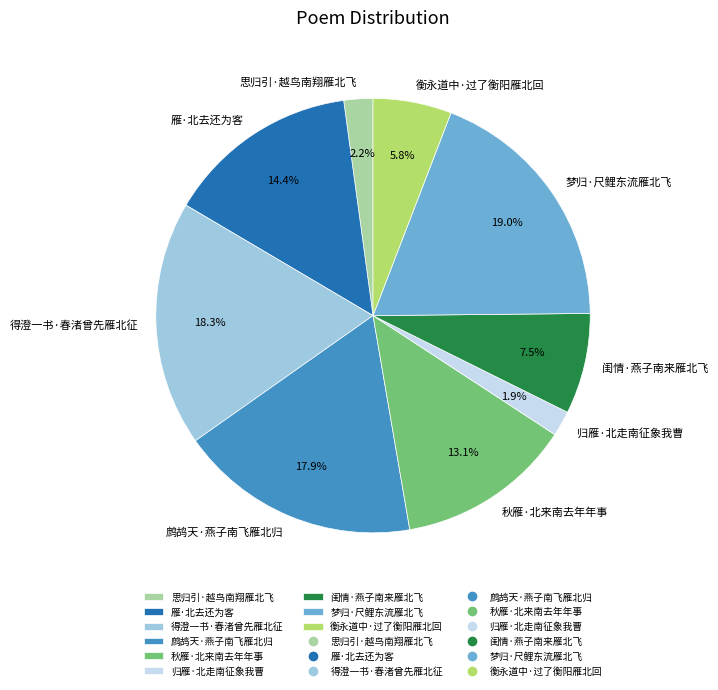

What portion of the pie excludes 得澄一书·春渚曾先雁北征?

81.7%